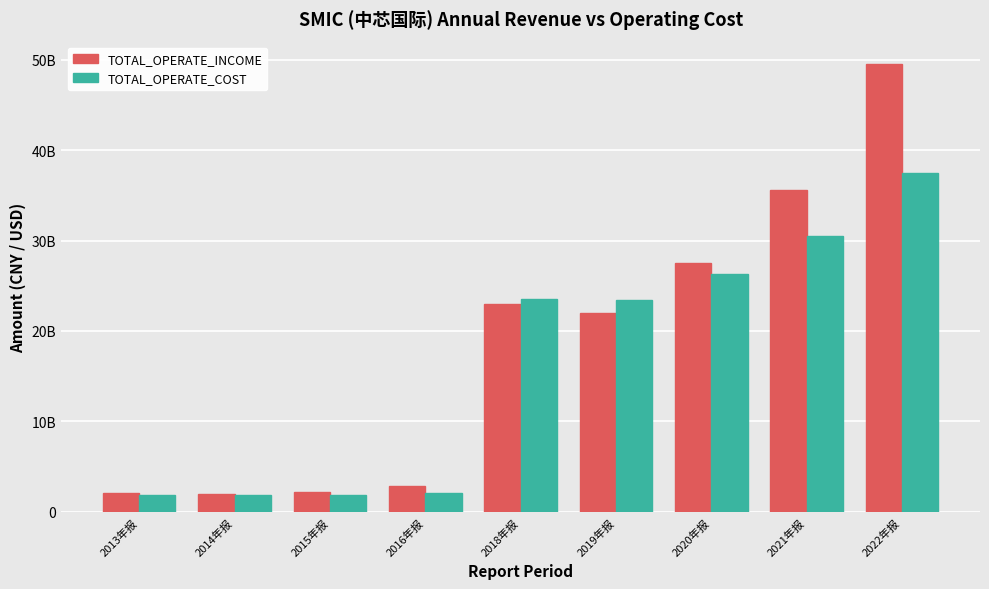

Read the TOTAL_OPERATE_COST value at 2022年报, to the nearest 100.

37492461000